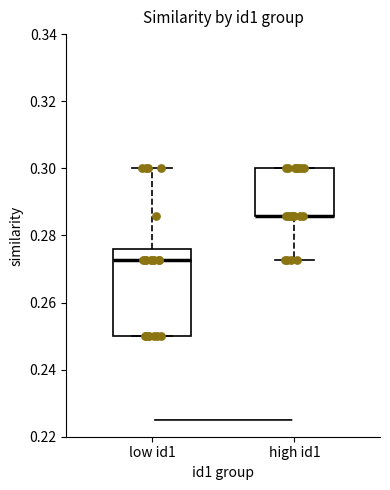

Where is the upper edge of the box for low id1 on the y-axis? The values are not printed on the chart, so give them approximately, as read against the axis.

0.276